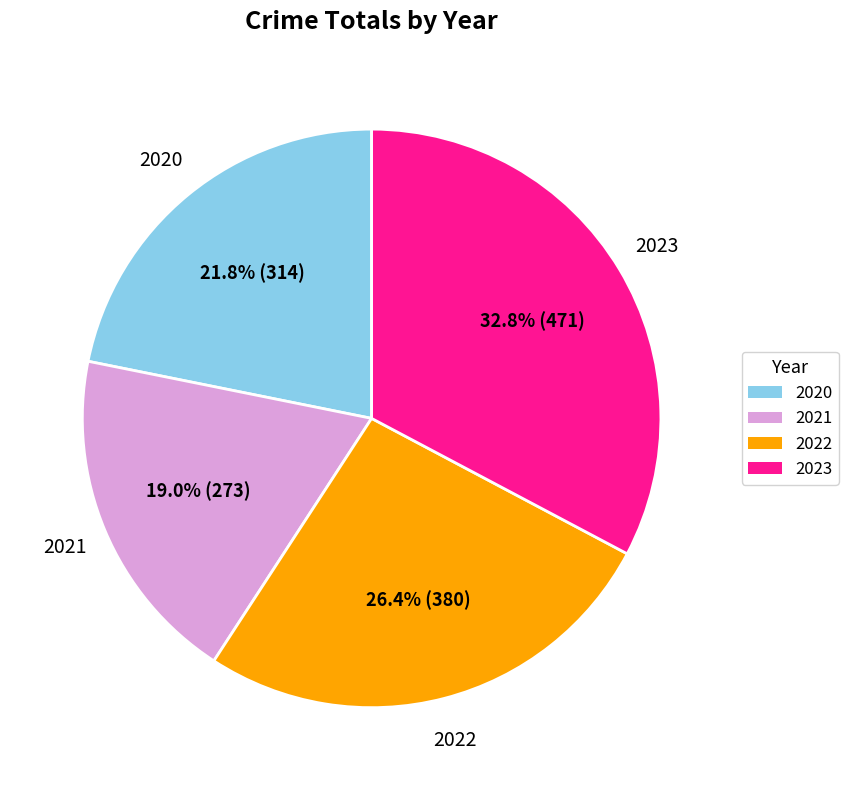

Is there any slice that represents more than half of the pie?

No